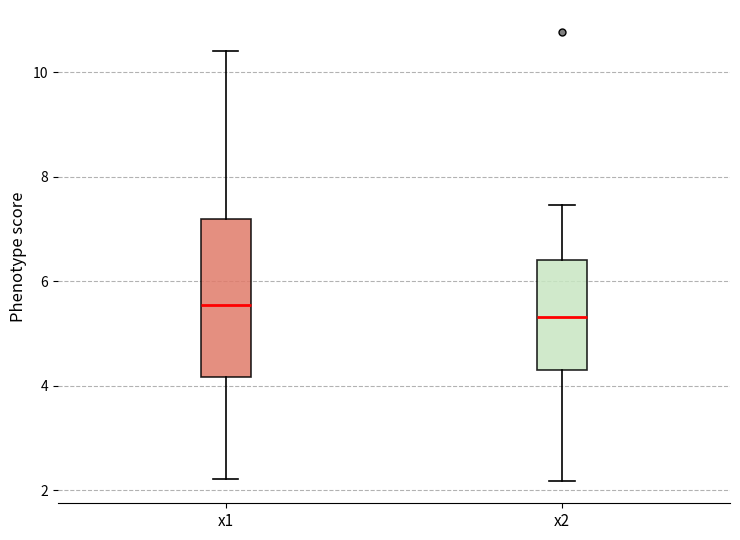

Which box is the tallest, from its lower edge to its upper edge?

x1